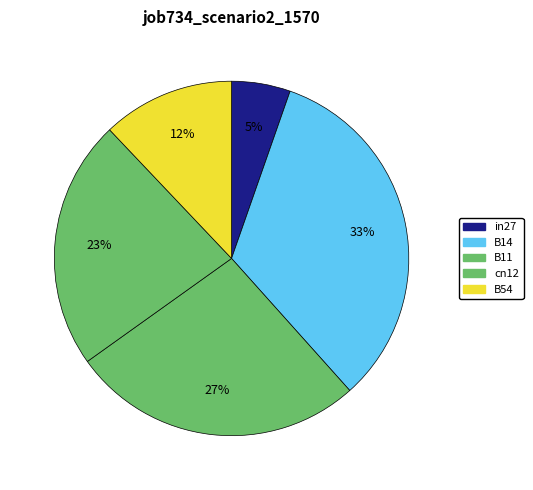

The cn12 slice represents 23% of the pie. True or false?

True